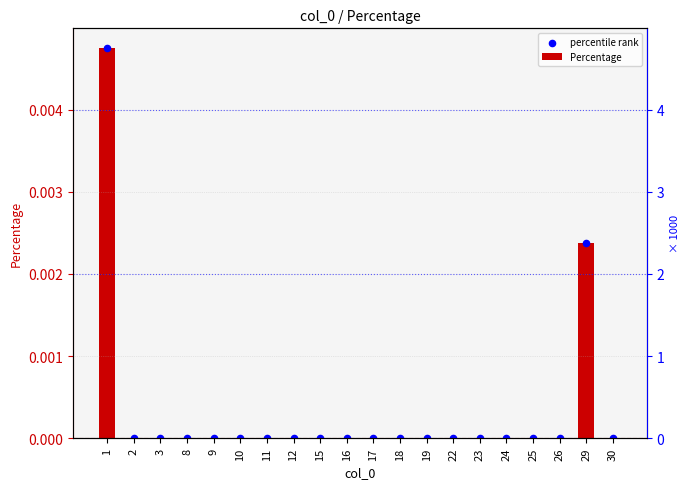

At how many categories does at least one series exceed 0?

2